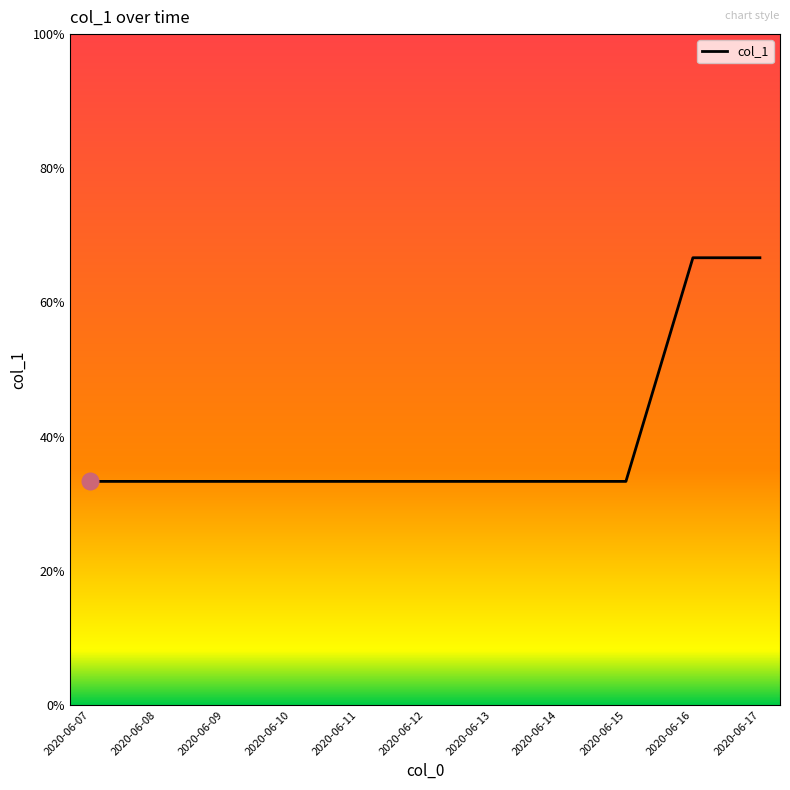

The value at 2020-06-09 is 0. True or false?

False